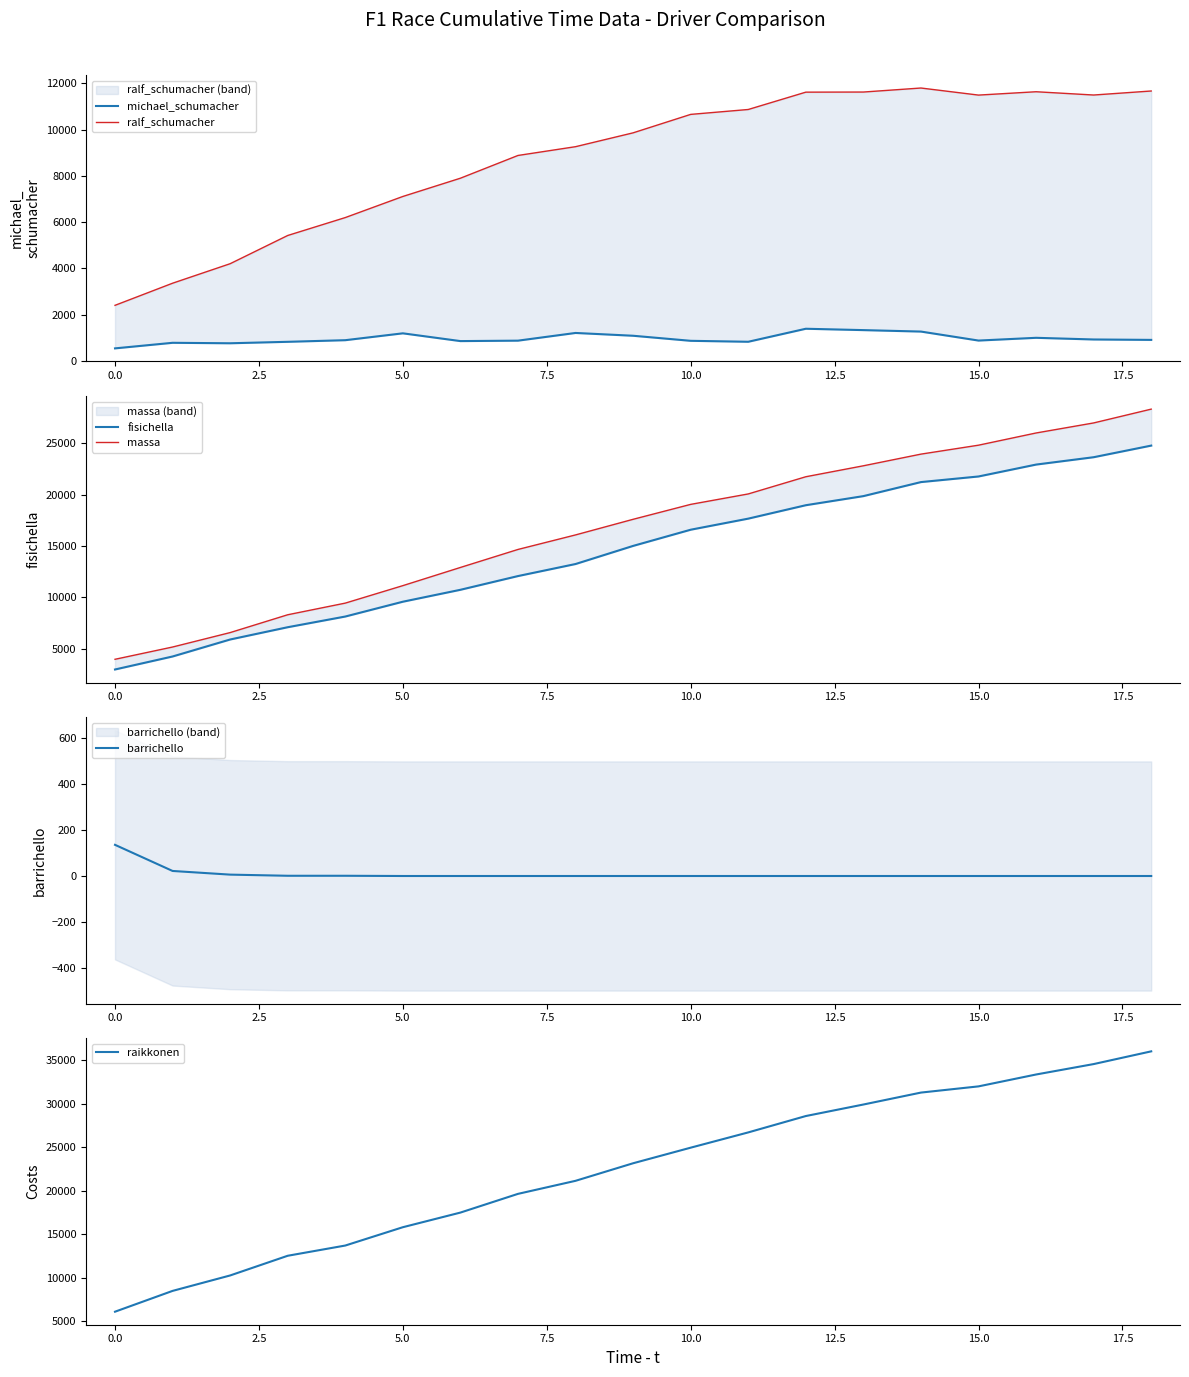

How many series are shown in this chart?

6